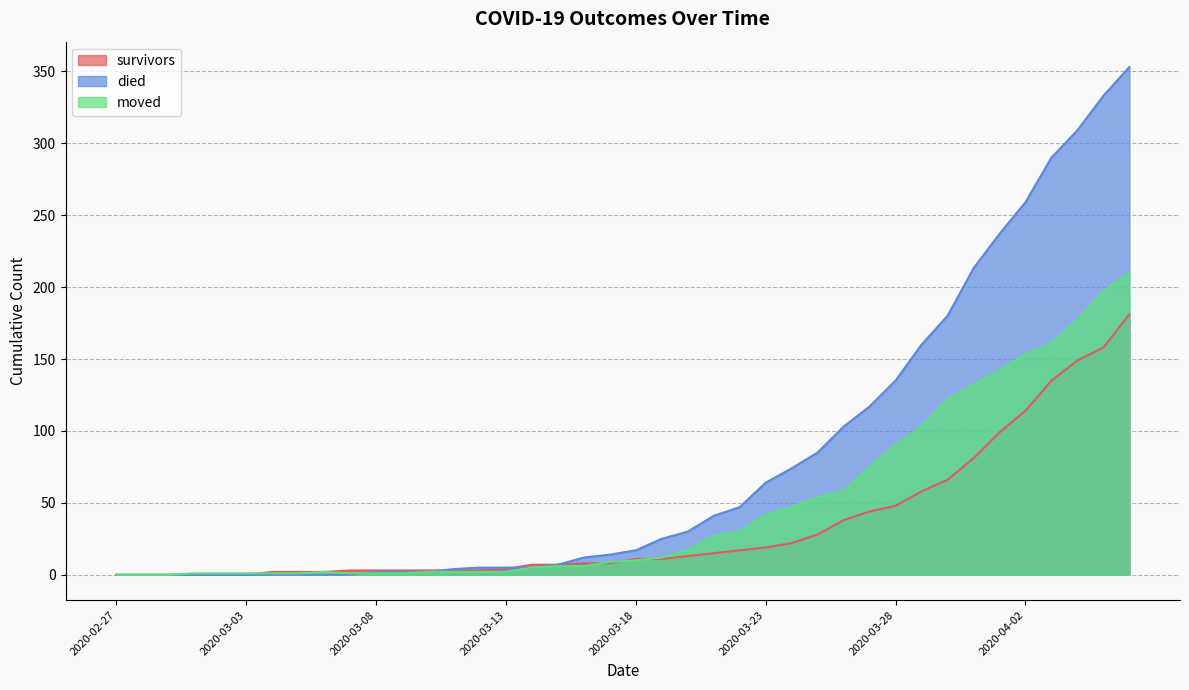

What is the sum of all died values?

3130